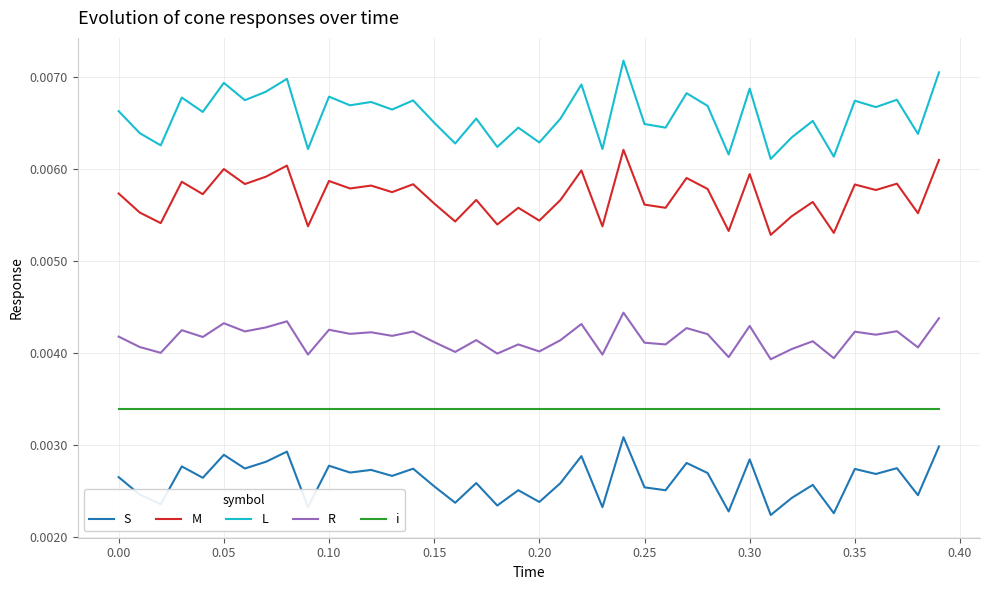

List the series in order of their peak value, highest first.

L, M, R, i, S